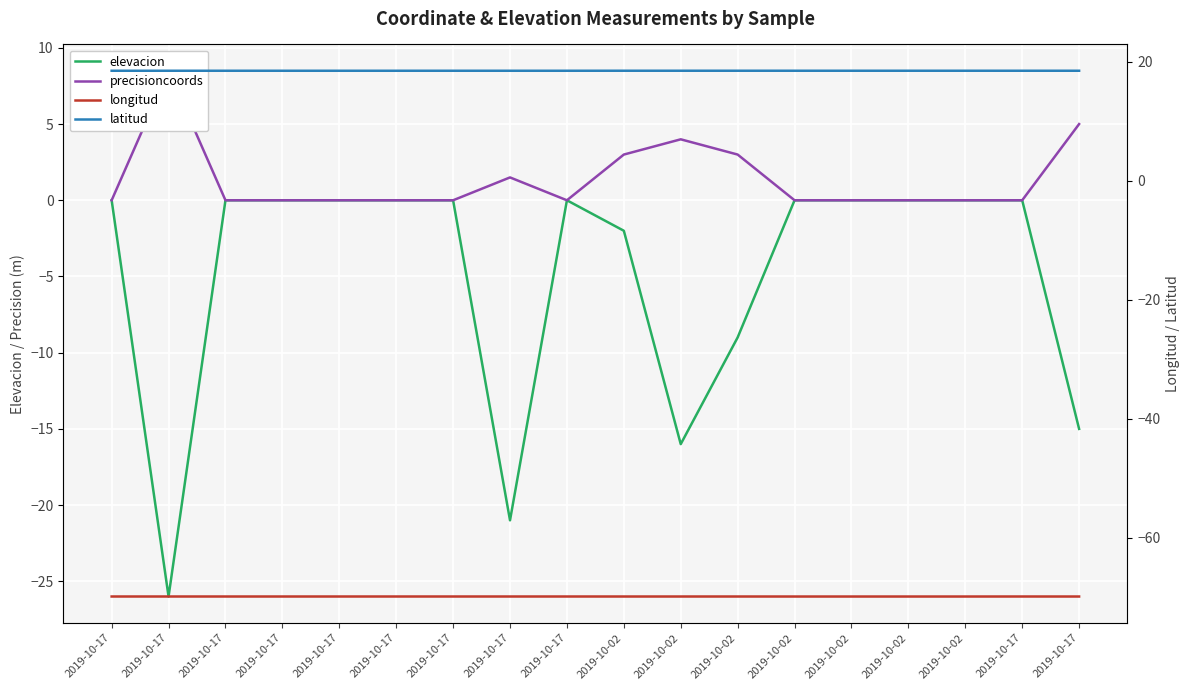

True or false: elevacion and longitud cross at least once.

False